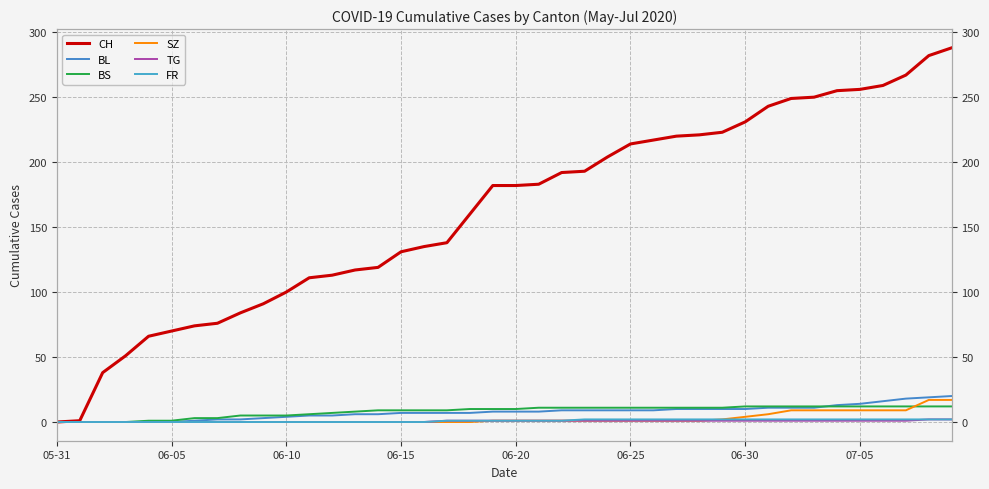

At which category does the chart reach its minimum across all series?

05-31